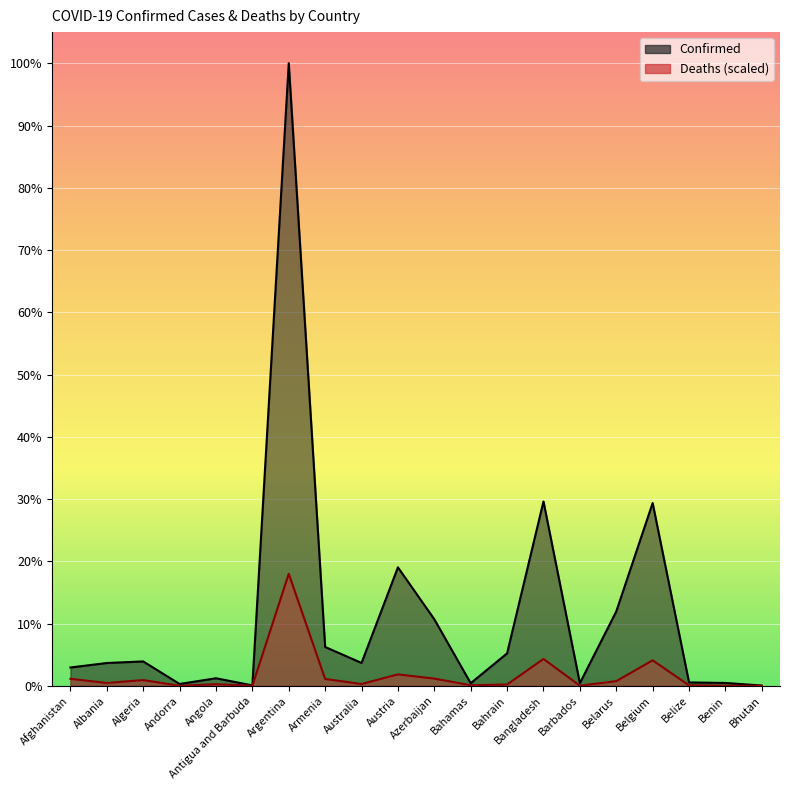

Rank the series by their maximum value, from highest to lowest.

Confirmed, Deaths